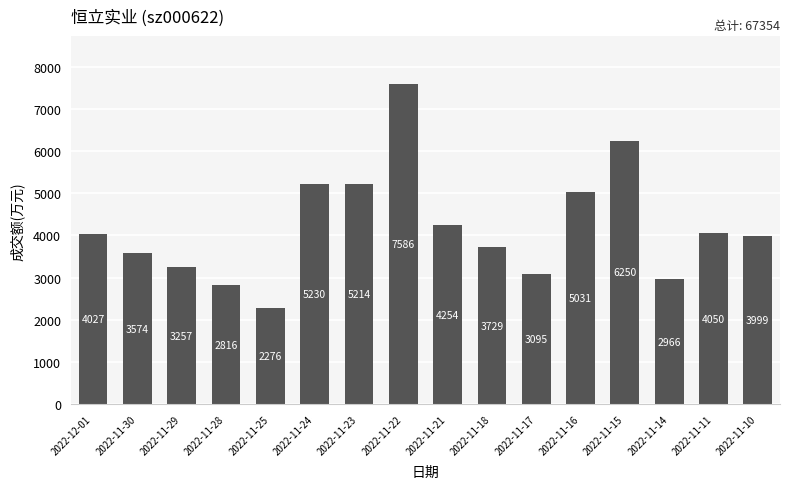

What is the sum of all values?

67354